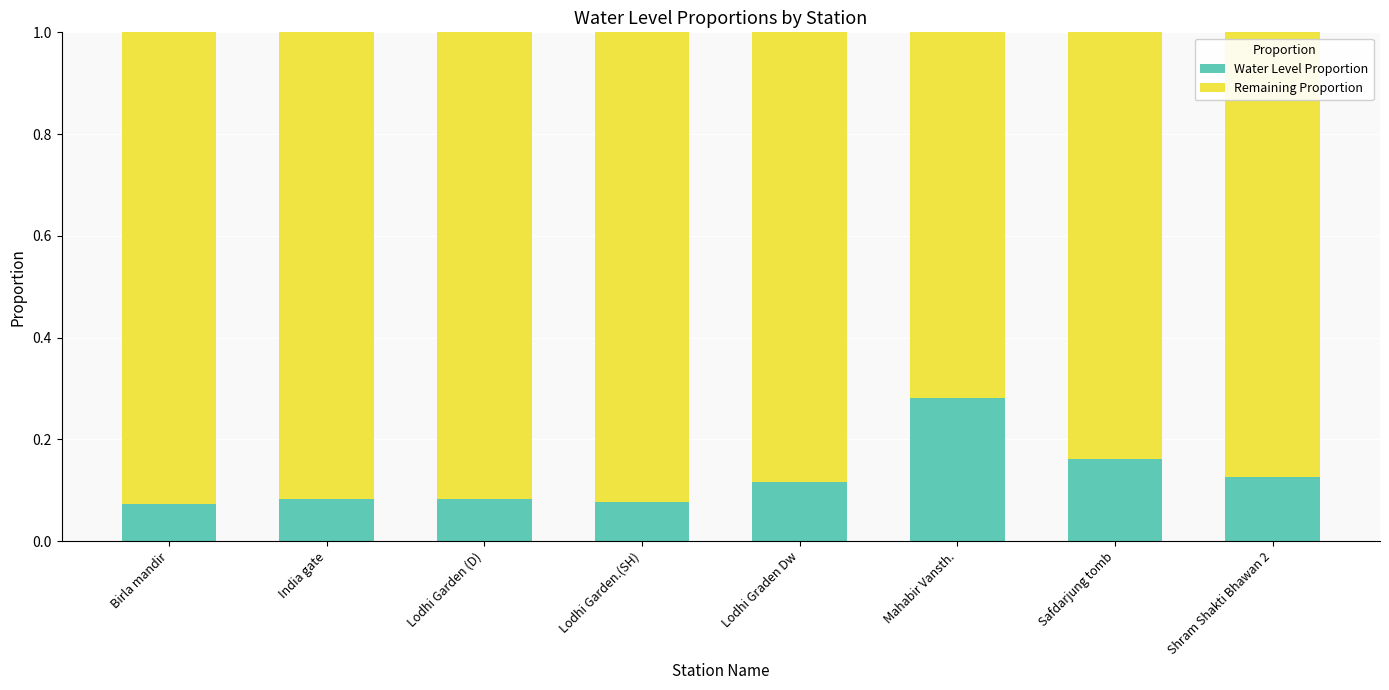

How many series are shown in this chart?

2